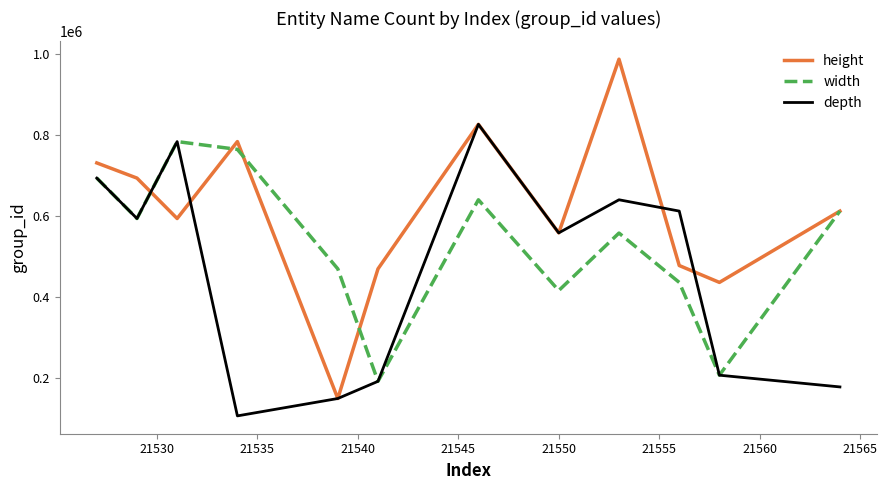

How many values in the height series are below 612552?

6